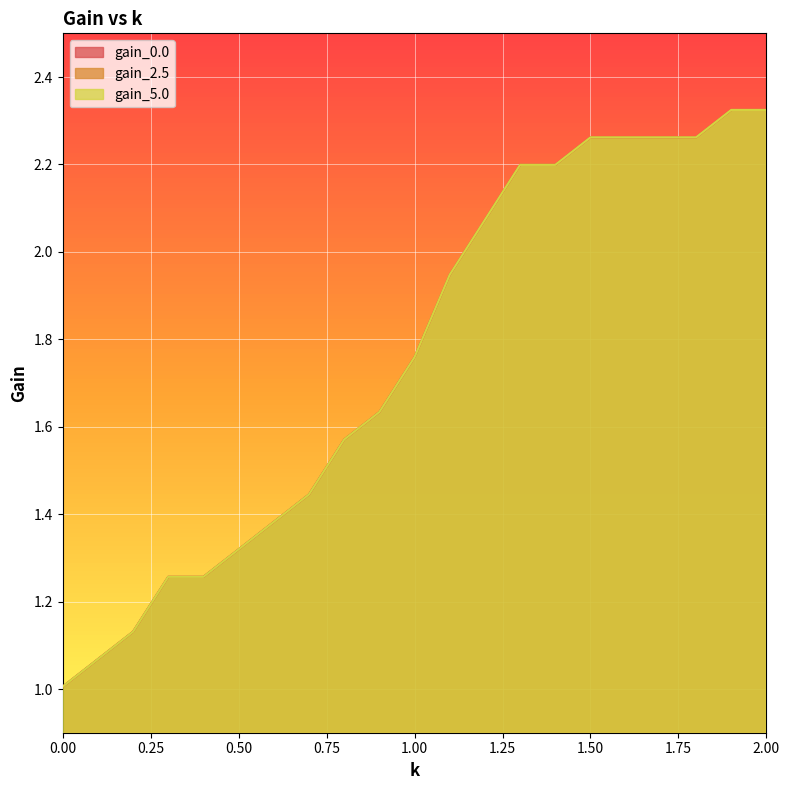

Is the value of gain_5.0 at 0.7 greater than the value of gain_2.5 at 1.5?

No